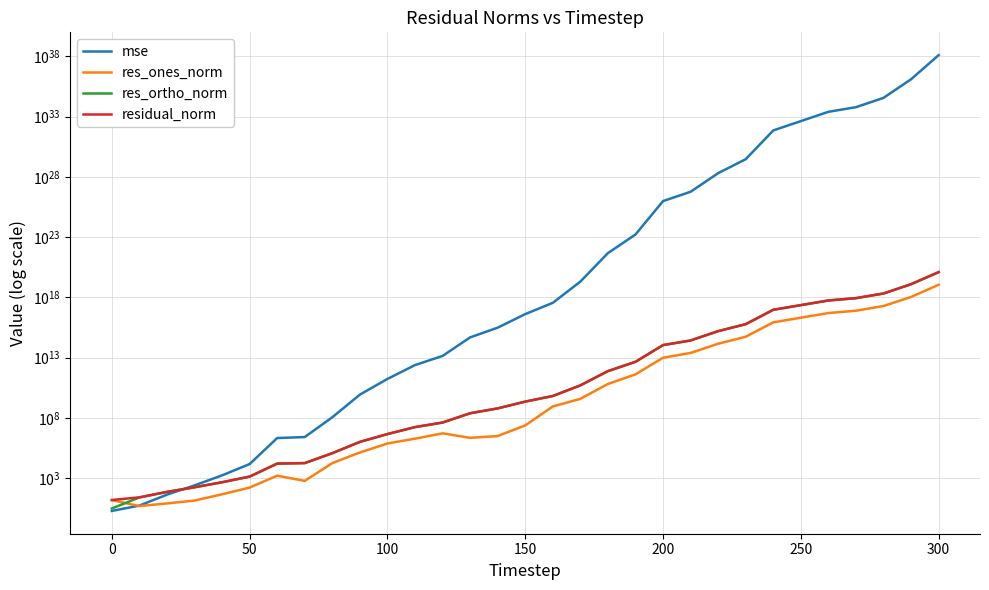

What is the difference between the maximum and minimum values in the mse series?

130088090714623229906688171258574536704.0